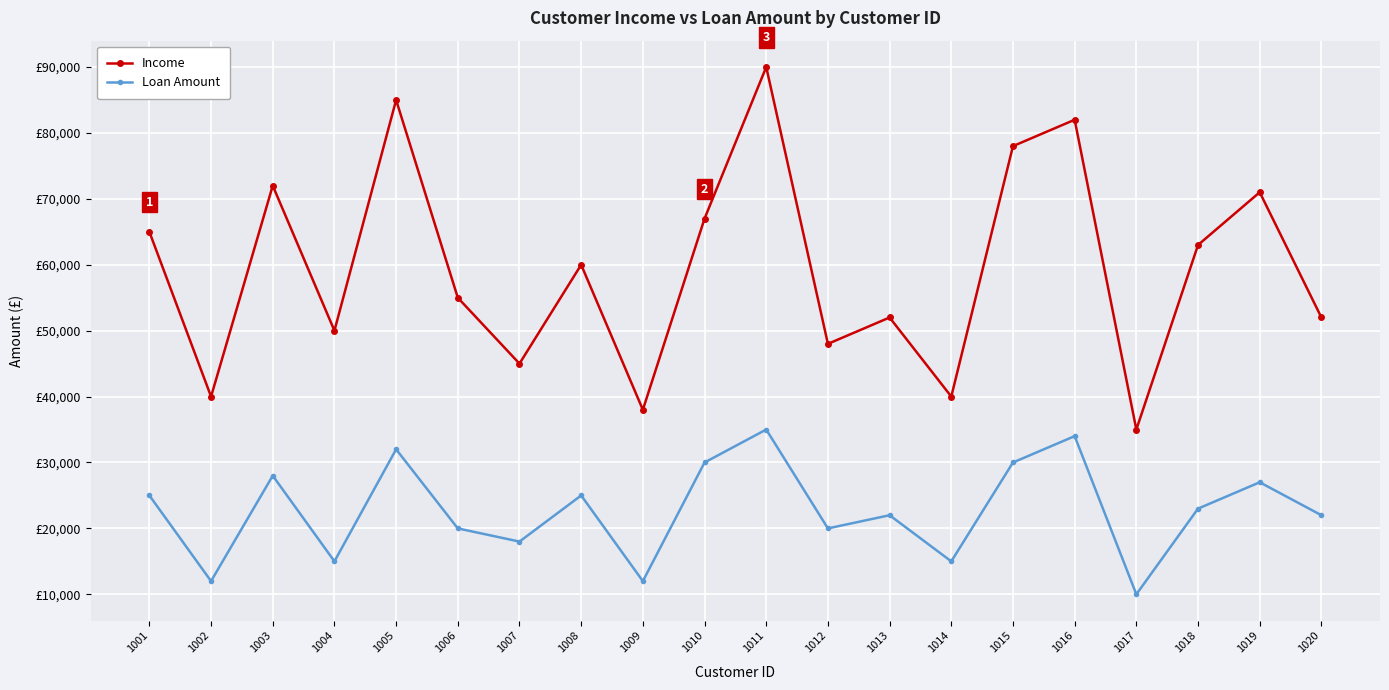

What is the difference between the second highest and minimum values in the Loan Amount series?

24000